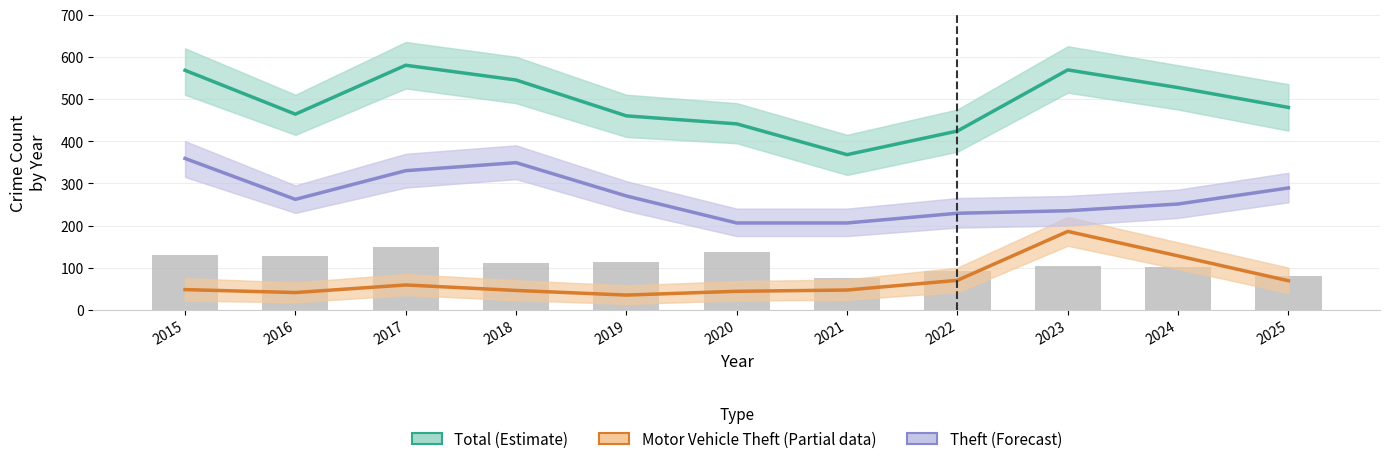

At how many categories does at least one series exceed 388?

10